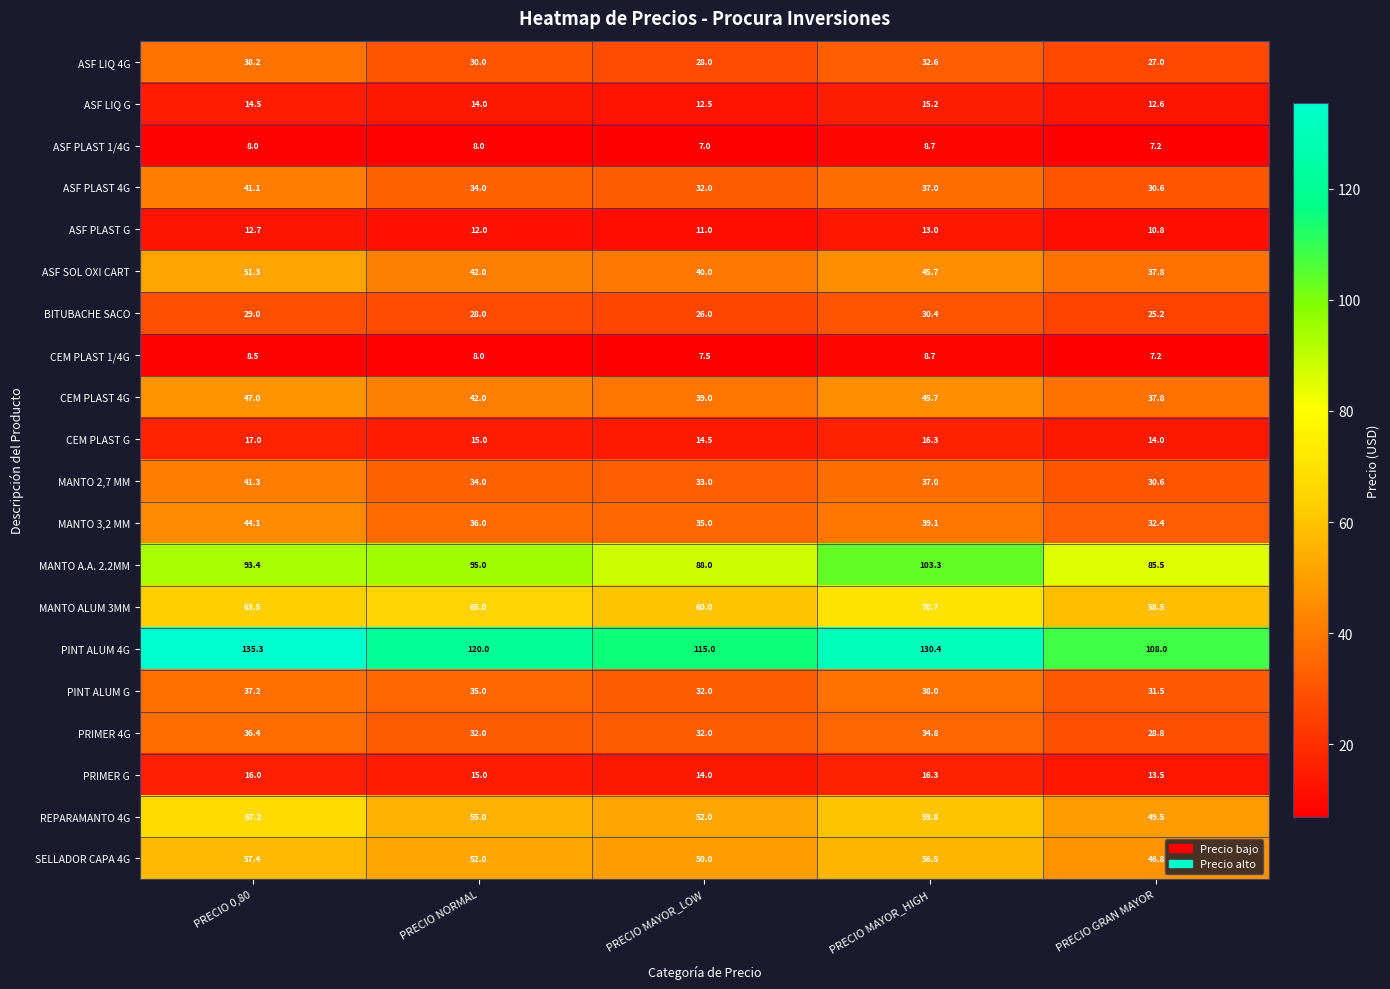

Count the number of categories in the chart.

5